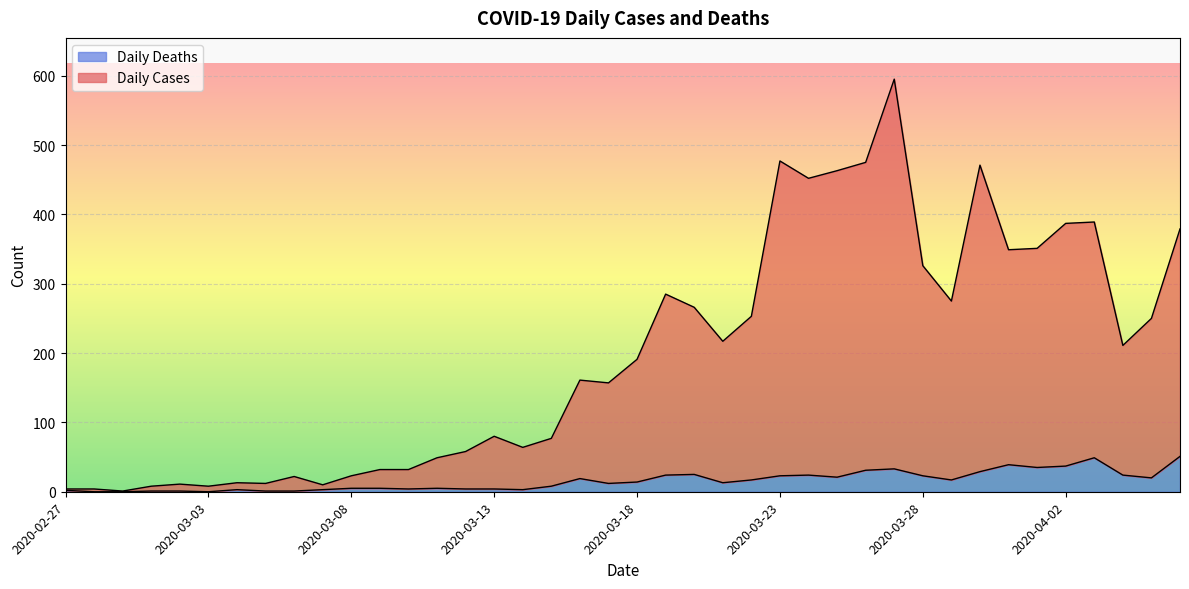

The Daily Deaths series shows 0 at 2020-02-28. True or false?

True